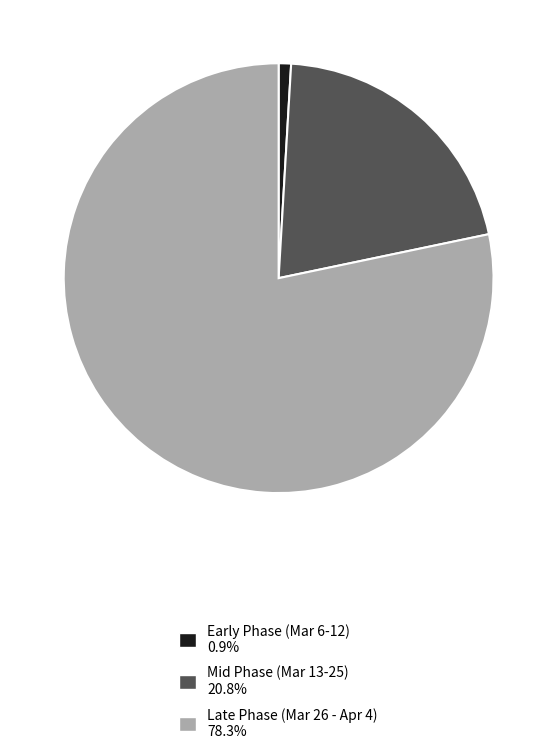

Is the sum of Mid Phase (Mar 13-25) 20.8% and Late Phase (Mar 26 - Apr 4) 78.3% greater than half?

Yes